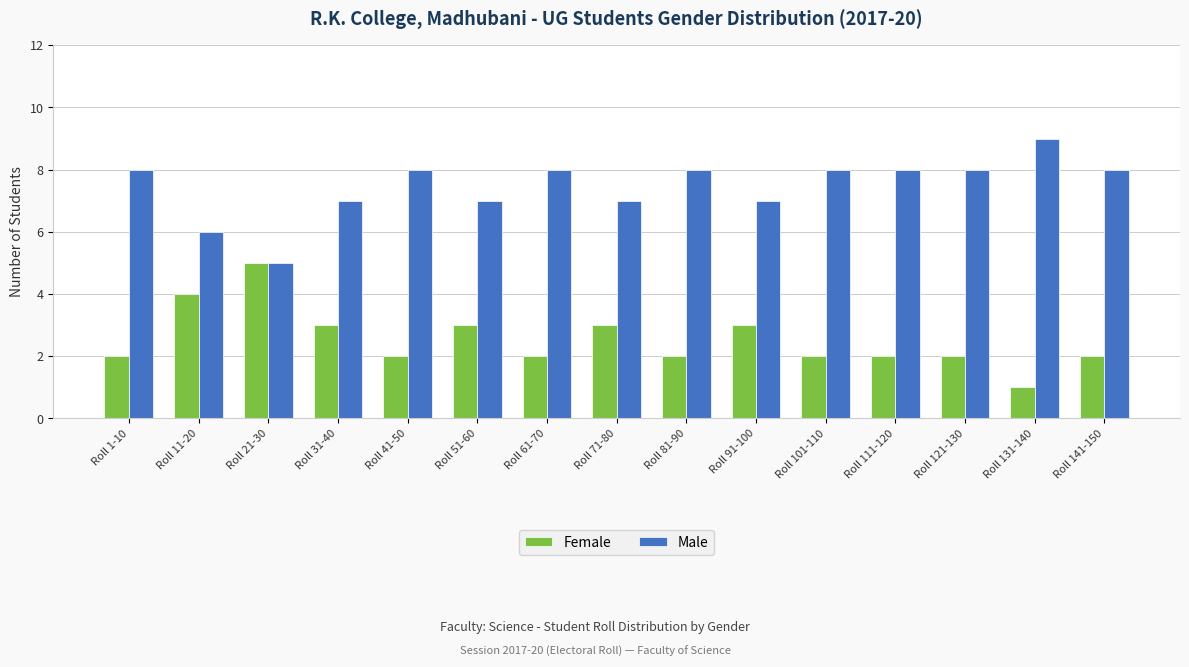

Rank the series by their average value, from highest to lowest.

Male, Female